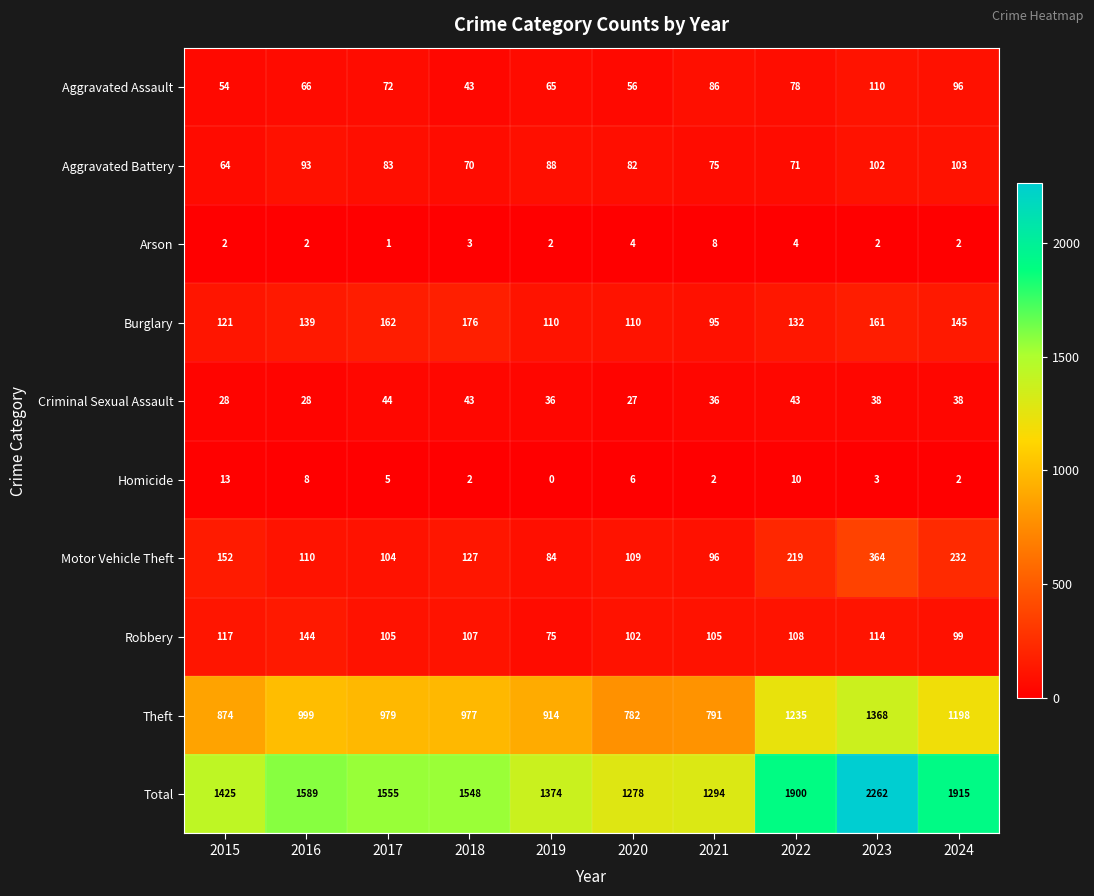

Which series has the largest range (max minus min)?

Total